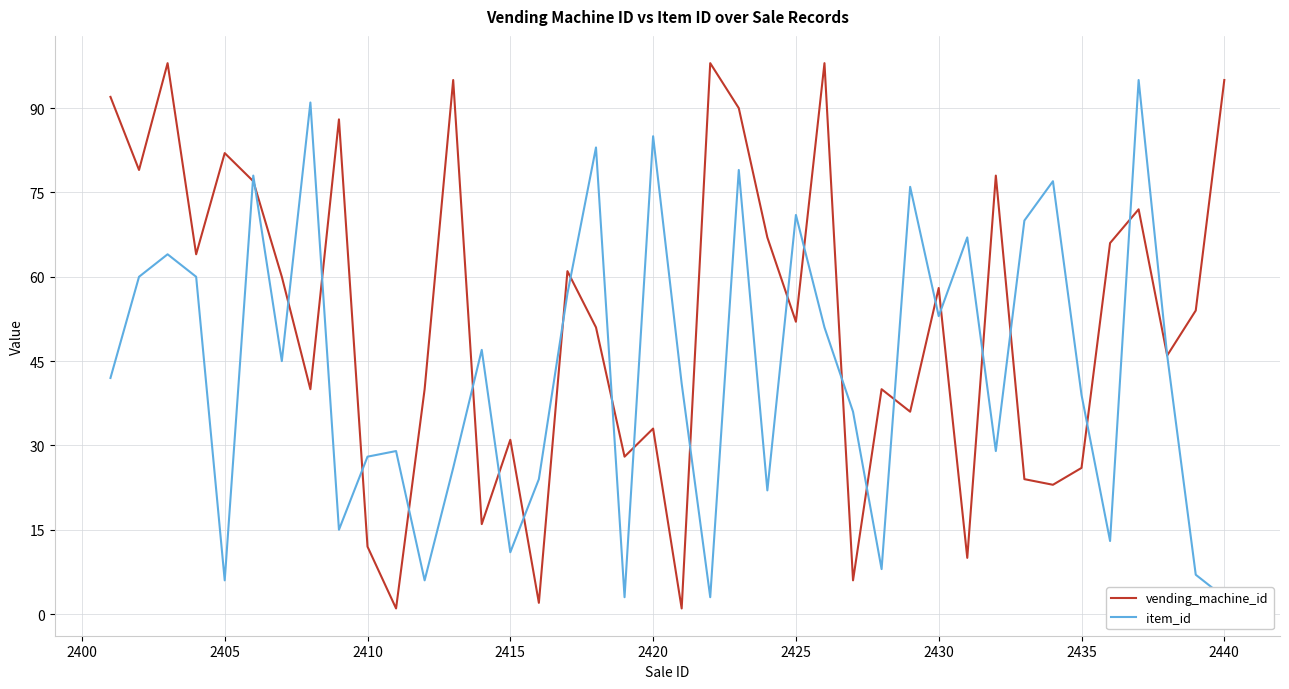

Is it true that vending_machine_id equals 58 at 2430?

True